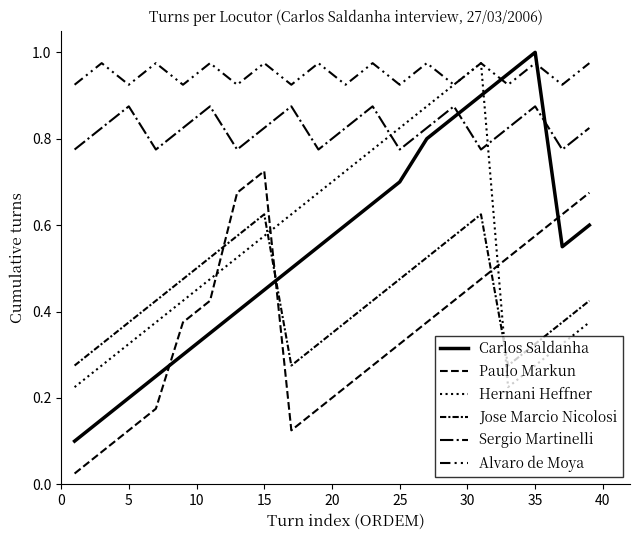

True or false: Jose Marcio Nicolosi and Sergio Martinelli cross at least once.

False